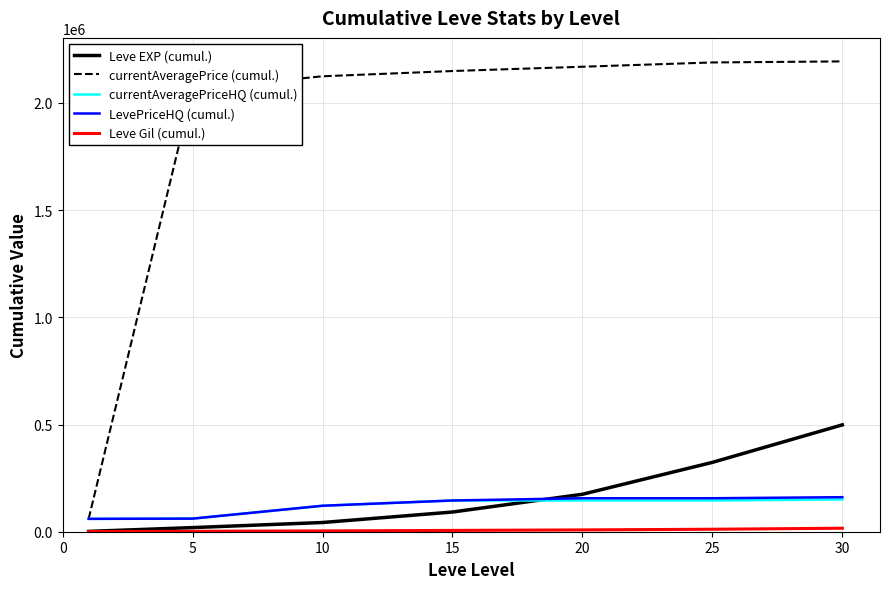

At how many categories does at least one series exceed 553946?

6